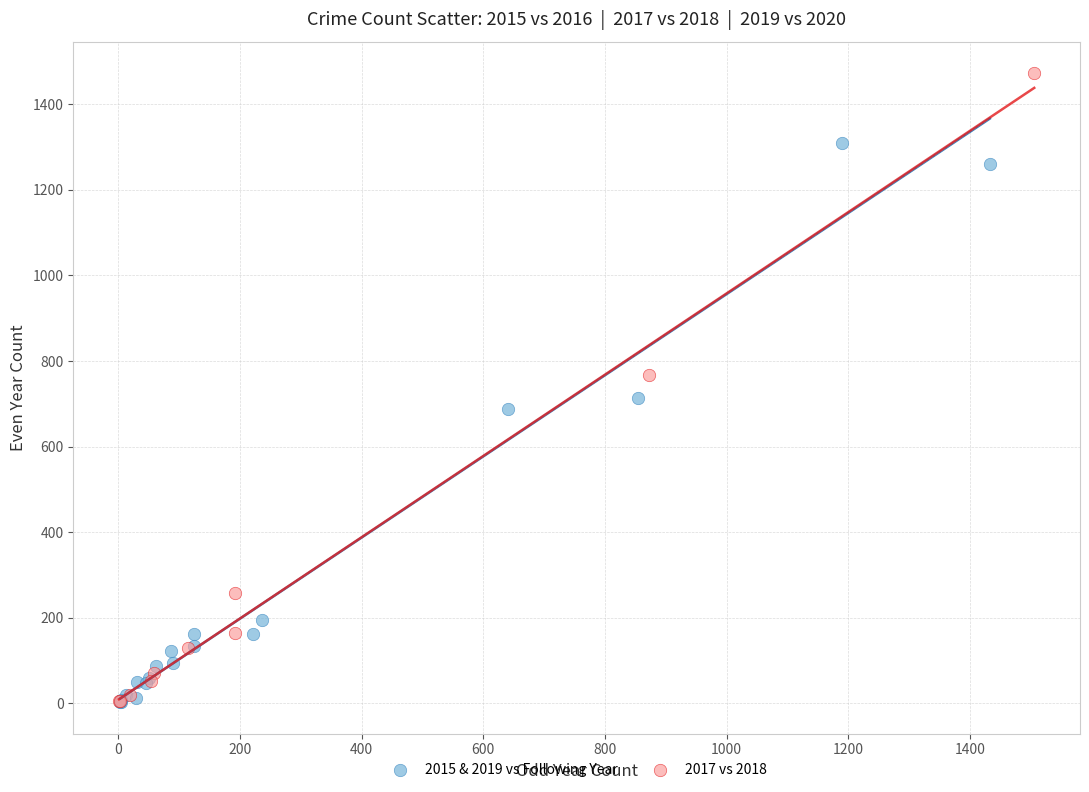

Which series has the widest spread of Y values?

2017 vs 2018